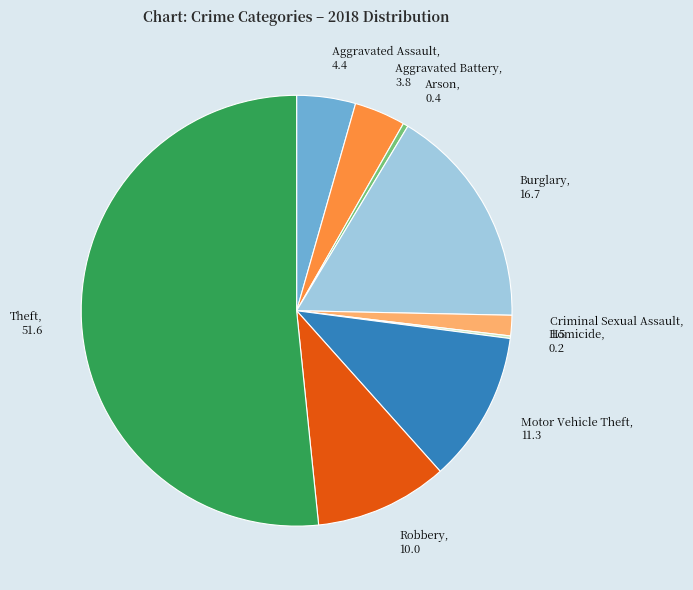

True or false: Motor Vehicle Theft accounts for 4% of the total.

False